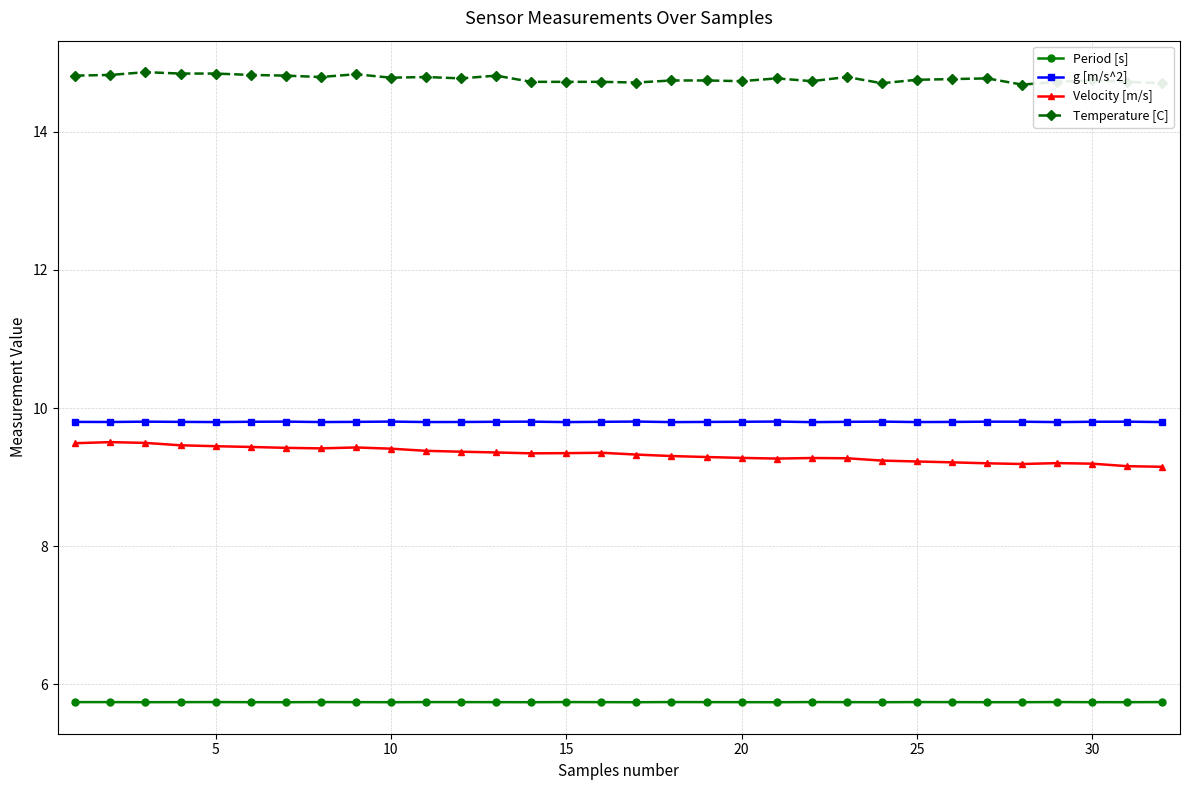

True or false: g [m/s^2] and Temperature [C] intersect in this chart.

False